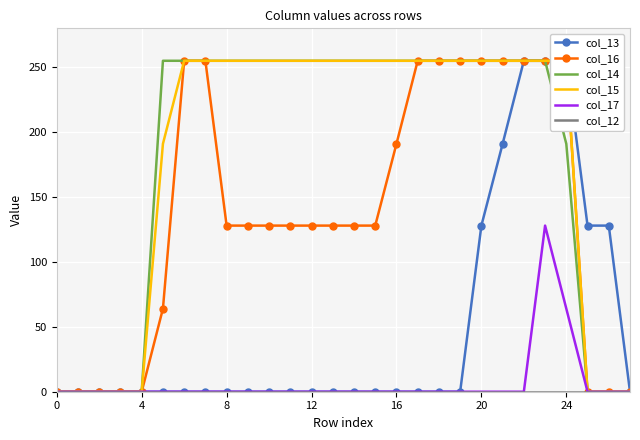

True or false: col_13 and col_17 intersect in this chart.

False